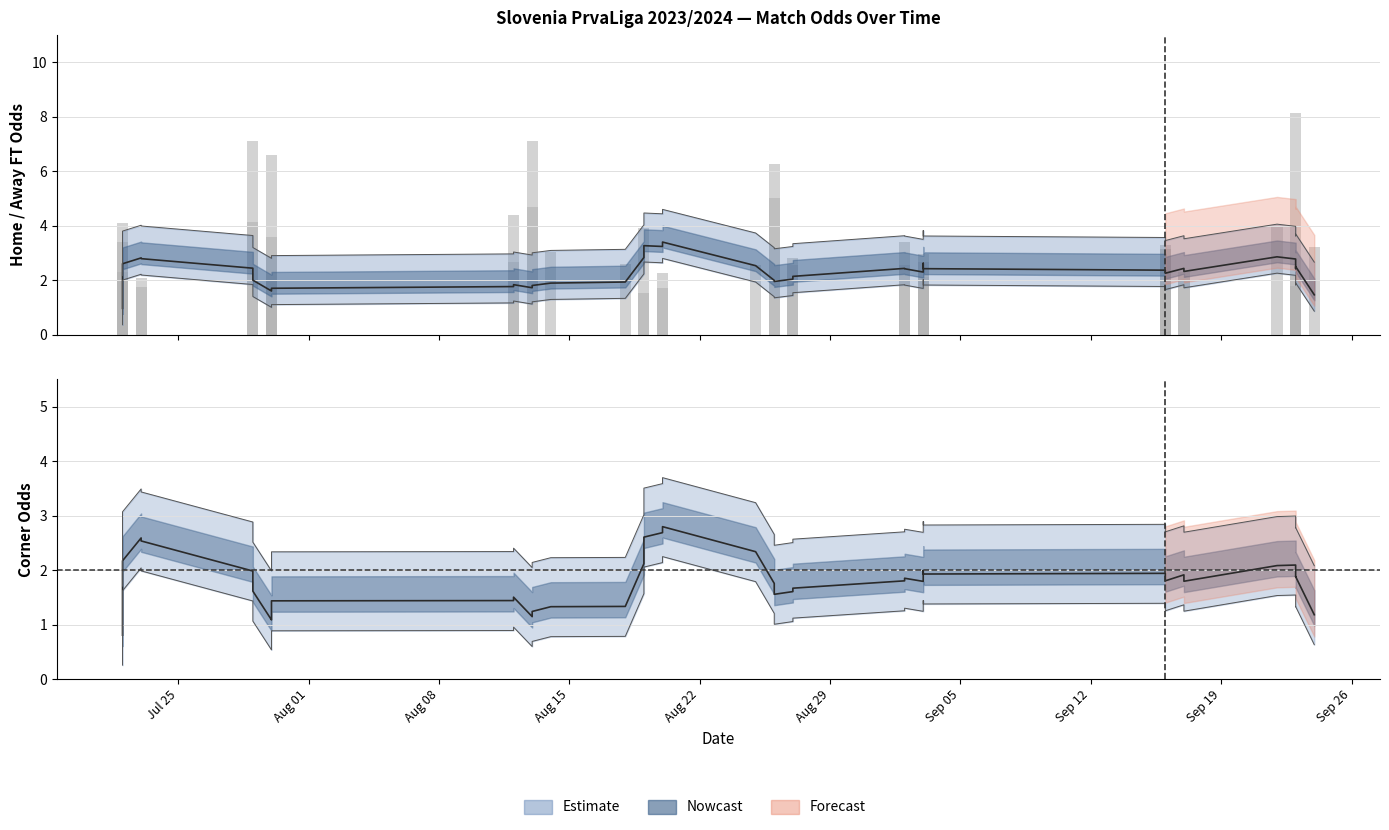

True or false: Odd_A_FT (raw) has a value of 1.3 at 28.

False